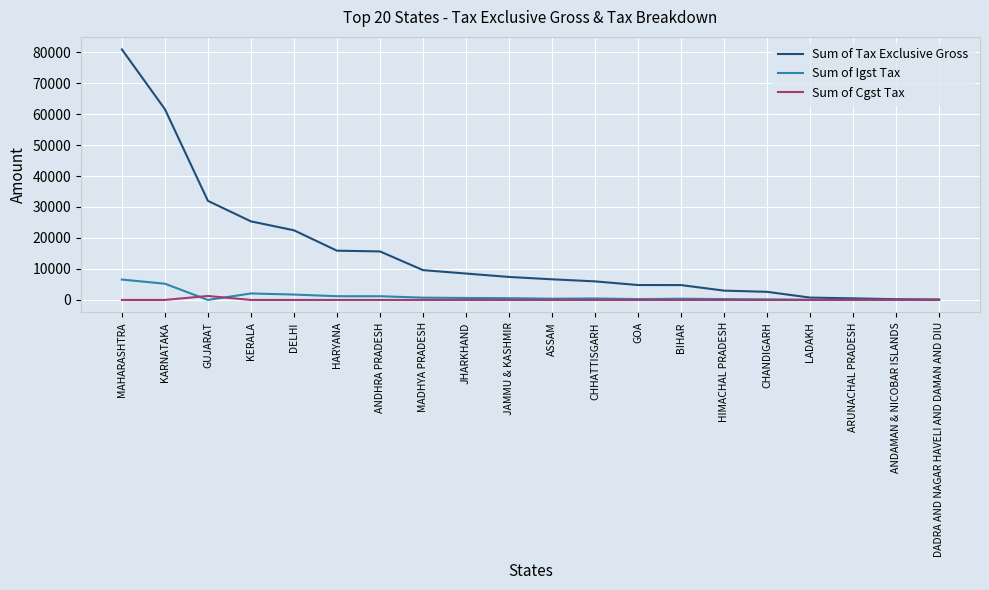

Rank the series by their maximum value, from lowest to highest.

Sum of Cgst Tax, Sum of Igst Tax, Sum of Tax Exclusive Gross